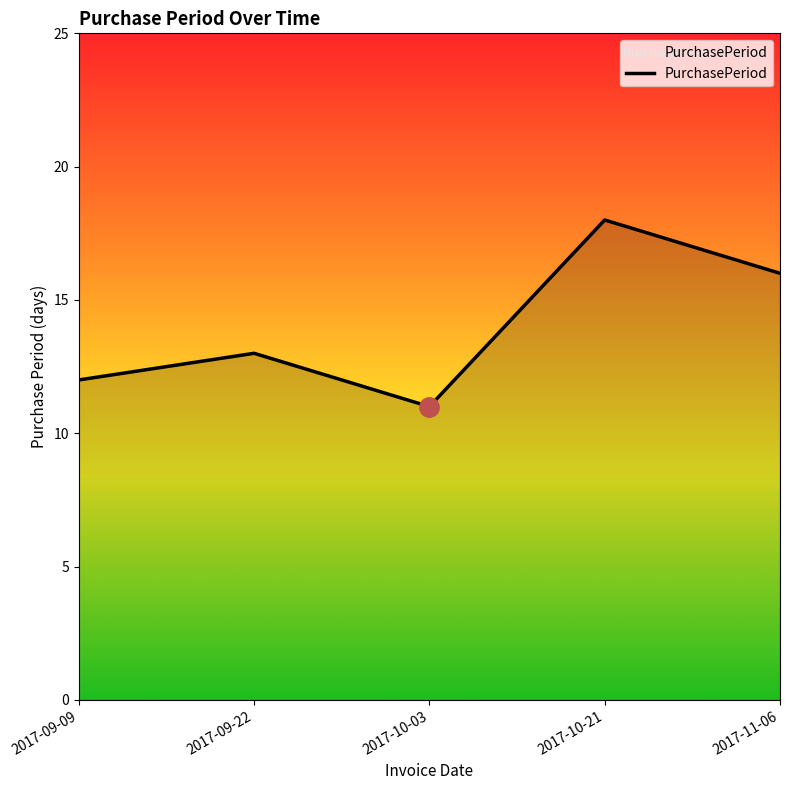

List the labels in order of value, smallest first.

2017-10-03, 2017-09-09, 2017-09-22, 2017-11-06, 2017-10-21